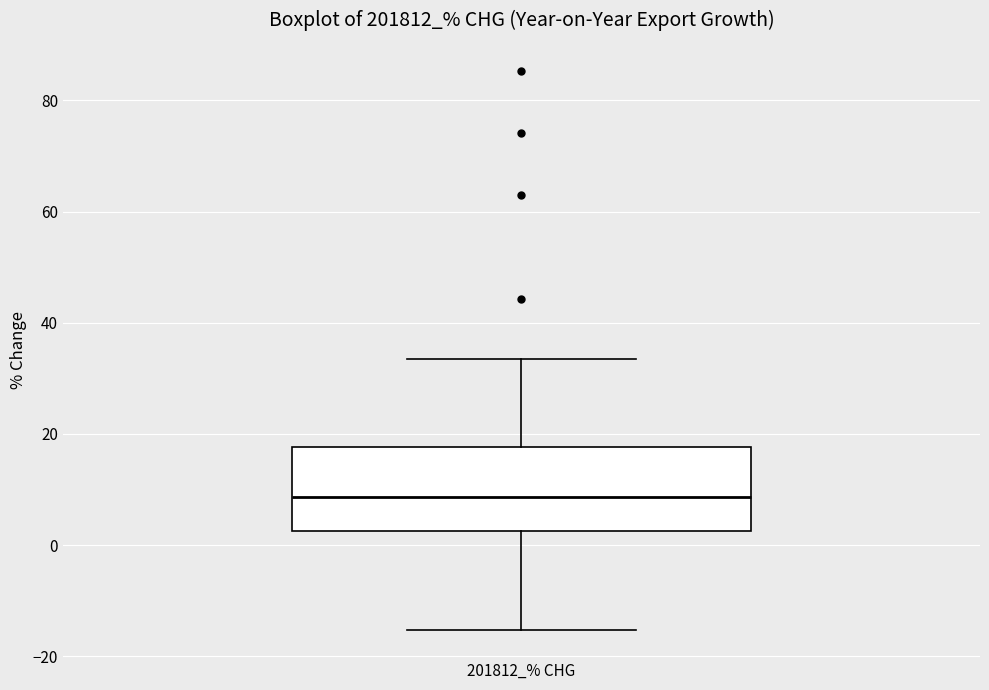

Read this box plot against the y-axis: the position of the median line, the range covered by the box, and the ends of both whiskers. The values are not printed on the chart, so give them approximately, as read against the axis.

median 8, box 2 to 18, whiskers -16 to 34